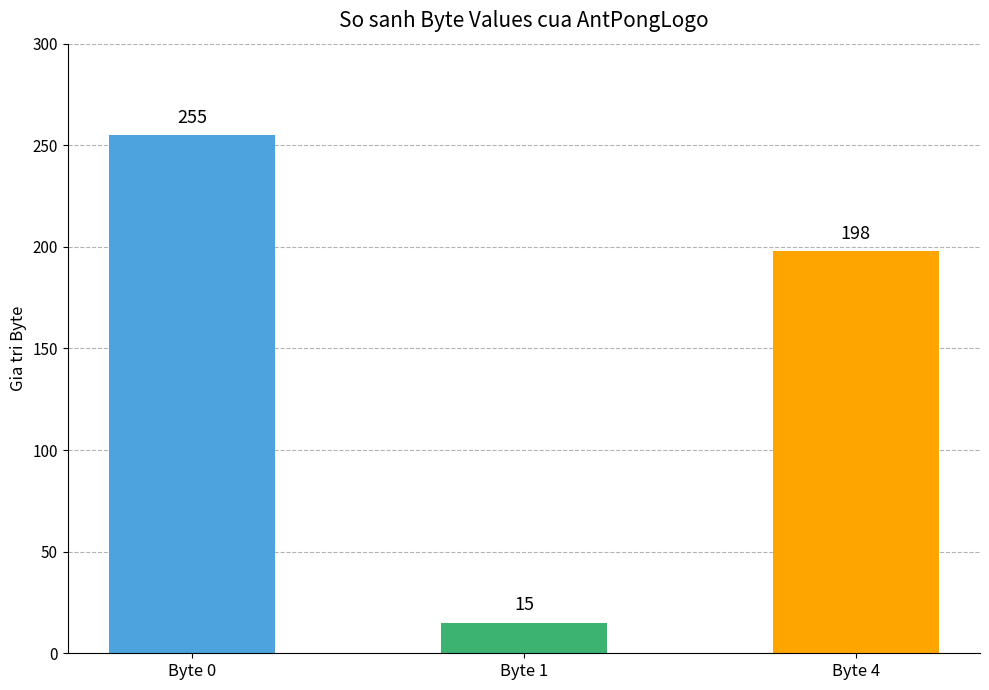

Which label corresponds to the largest value in the chart?

Byte 0